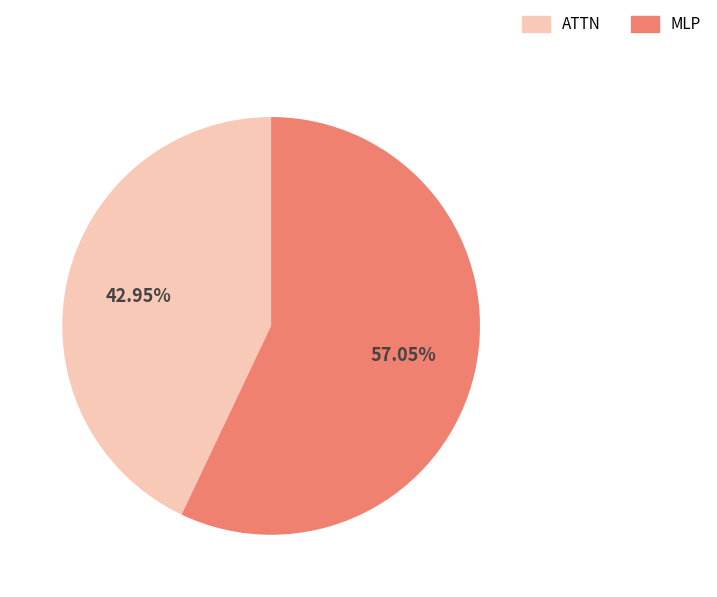

Does any single category account for the majority?

Yes